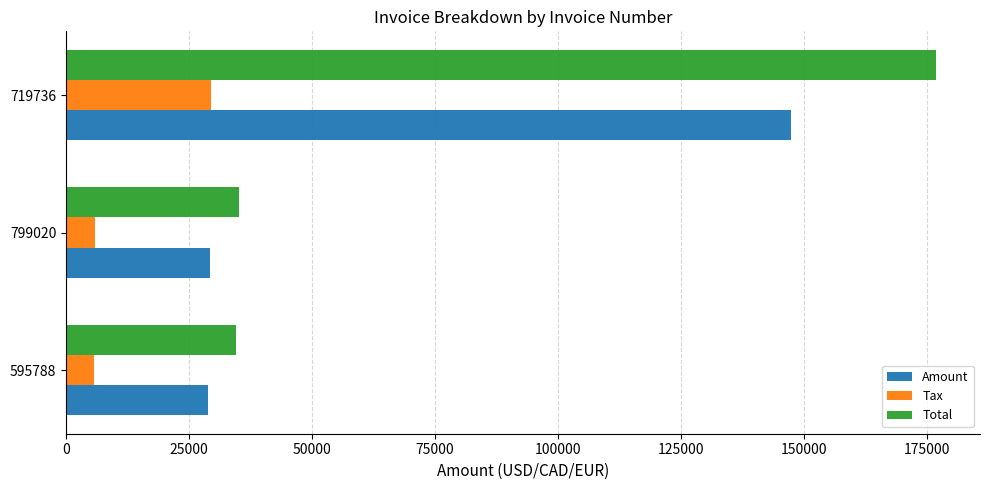

At which category is the sum across all series the highest?

719736